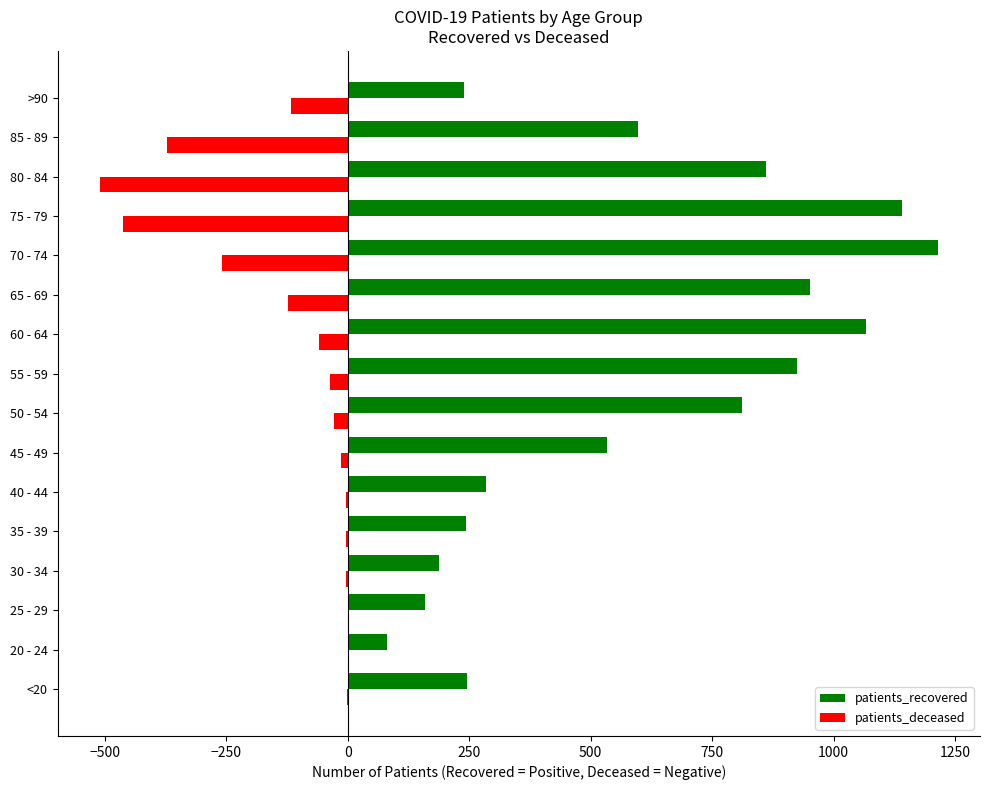

Which series has the largest total across all categories?

patients_recovered